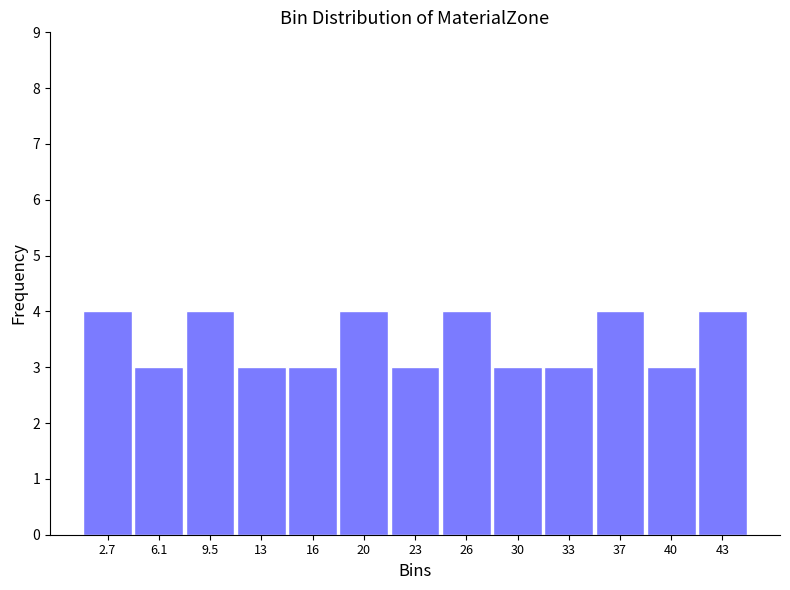

Reading left to right, list every bar in this chart as the range it spans on the x-axis followed by its height. Neither the bar edges nor the heights are printed on the chart, so give them approximately, as read against the axes.

1.0 to 4.5: 4
4.5 to 8.0: 3
8.0 to 11.0: 4
11.0 to 14.5: 3
14.5 to 18.0: 3
18.0 to 21.5: 4
21.5 to 24.5: 3
24.5 to 28.0: 4
28.0 to 31.5: 3
31.5 to 35.0: 3
35.0 to 38.0: 4
38.0 to 41.5: 3
41.5 to 45.0: 4